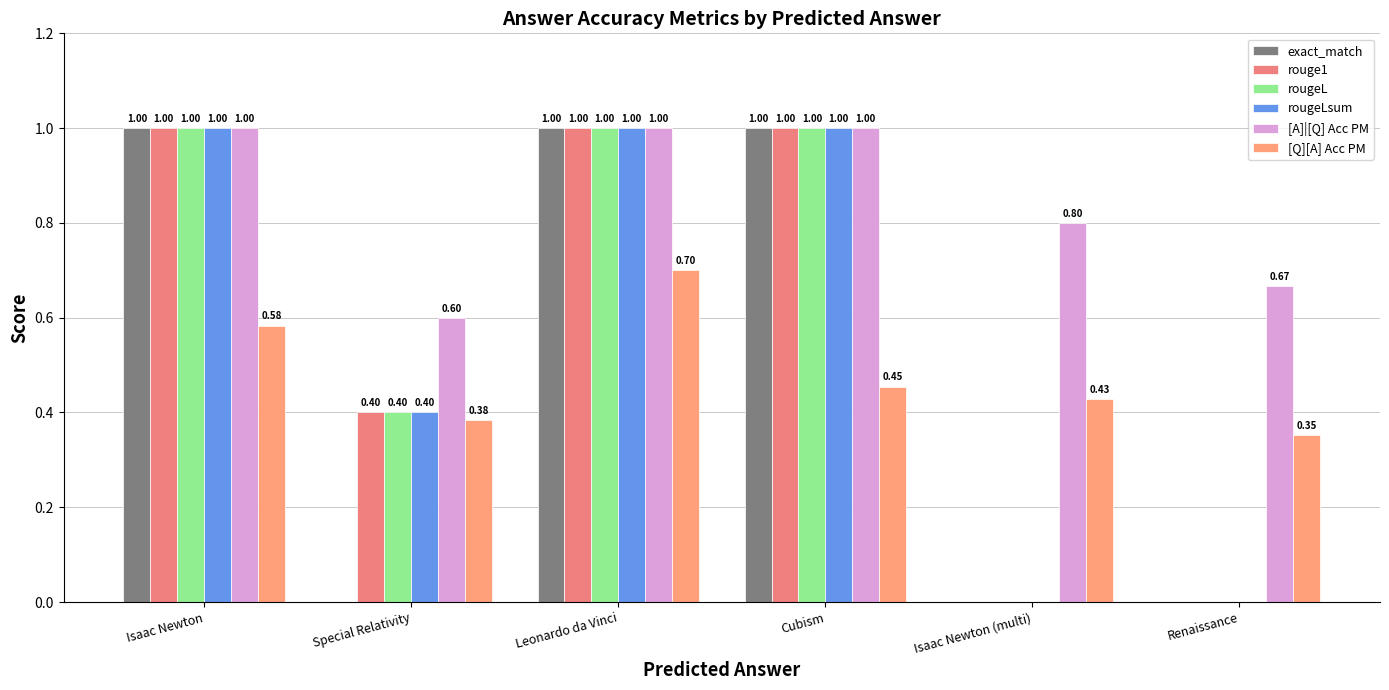

Which category has the highest value in the [Q][A] Acc PM series?

Leonardo da Vinci